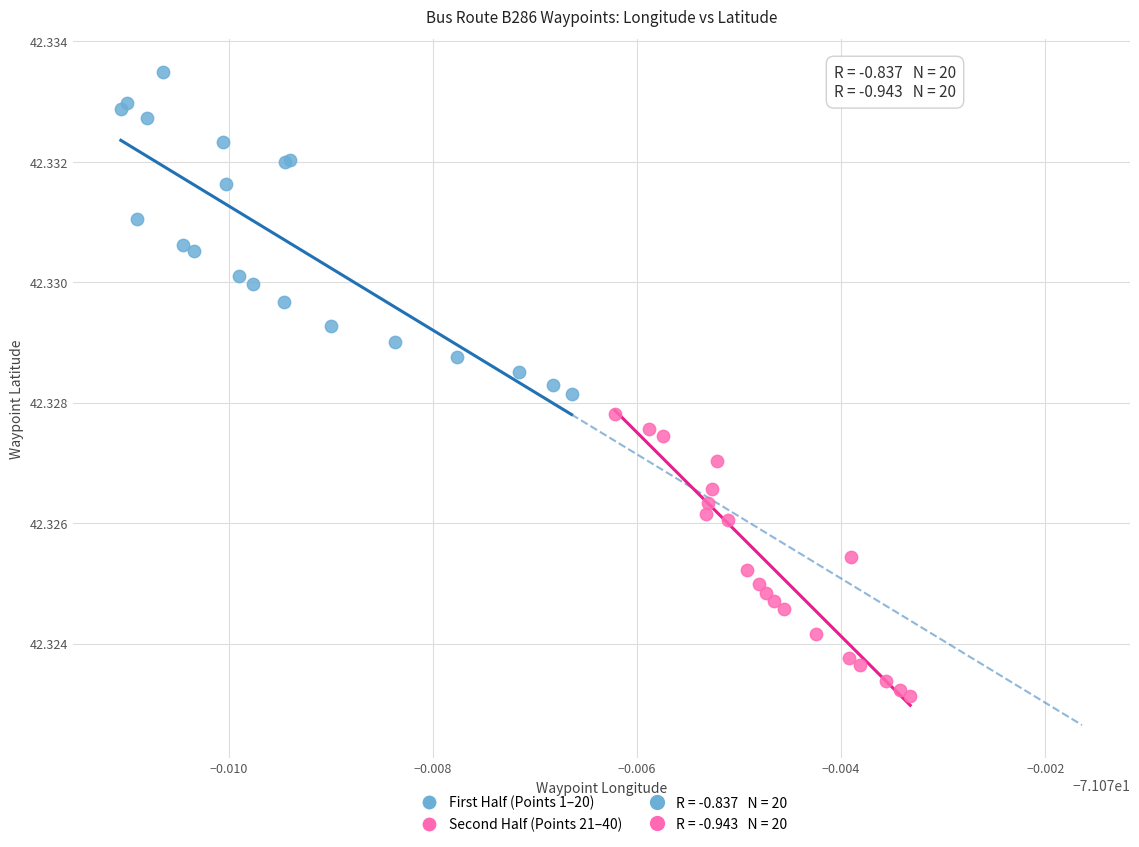

Which series reaches the minimum Y coordinate?

Second Half (Points 21–40)